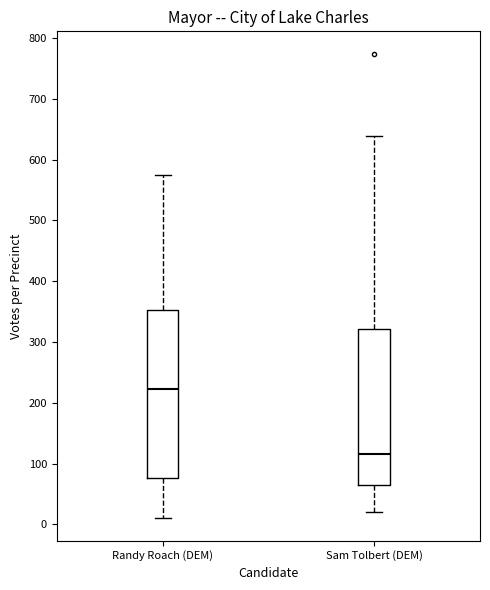

Where does the lower whisker of the box for Sam Tolbert (DEM) end on the y-axis? The values are not printed on the chart, so give them approximately, as read against the axis.

20